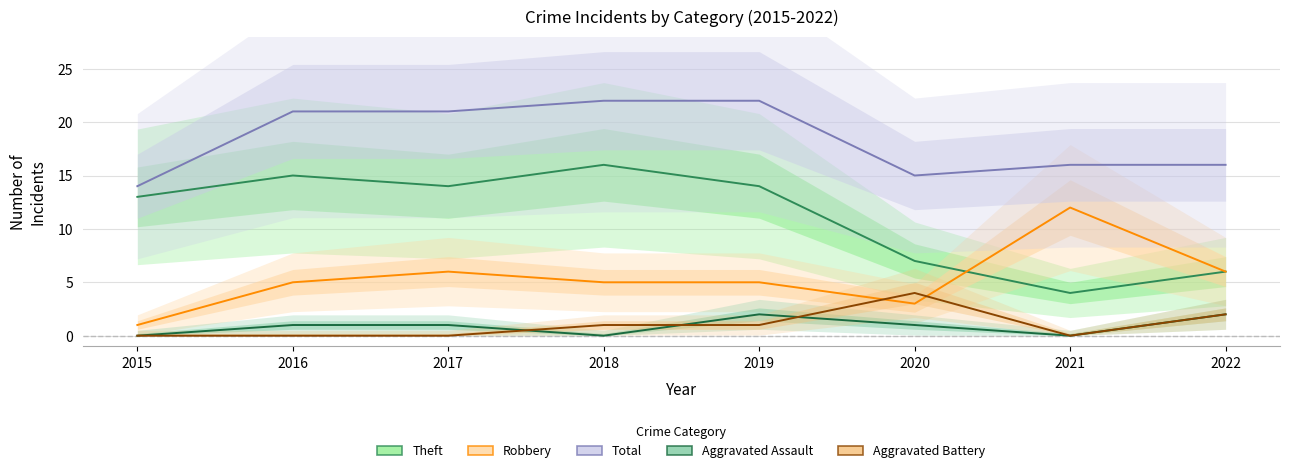

Which series has the largest range (max minus min)?

Theft